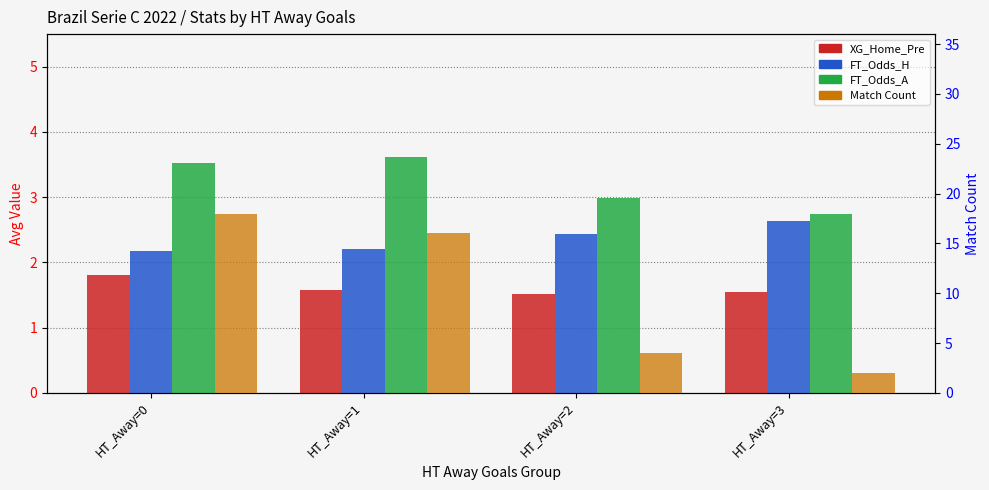

Where is XG_Home_Pre nearest to the value 1?

HT_Away=2